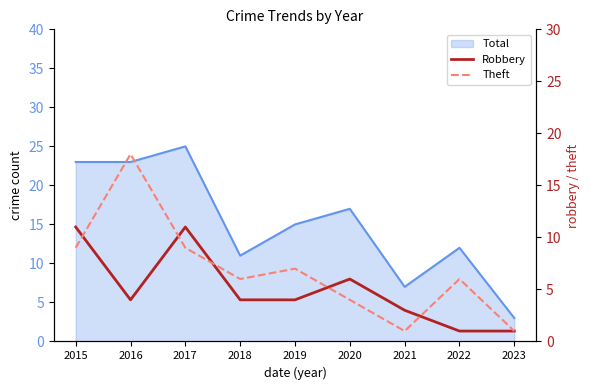

At which label is Theft closest to 9?

2015